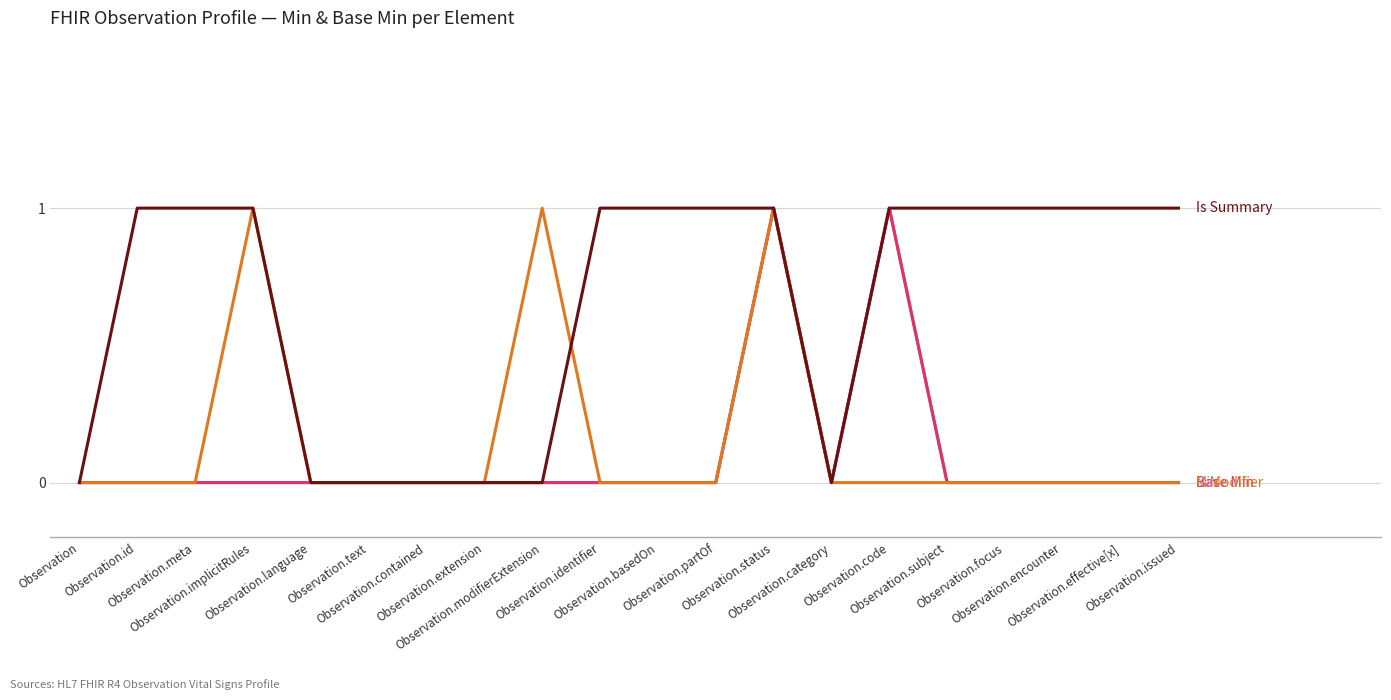

What is the label of the 17th point from the right?

Observation.implicitRules